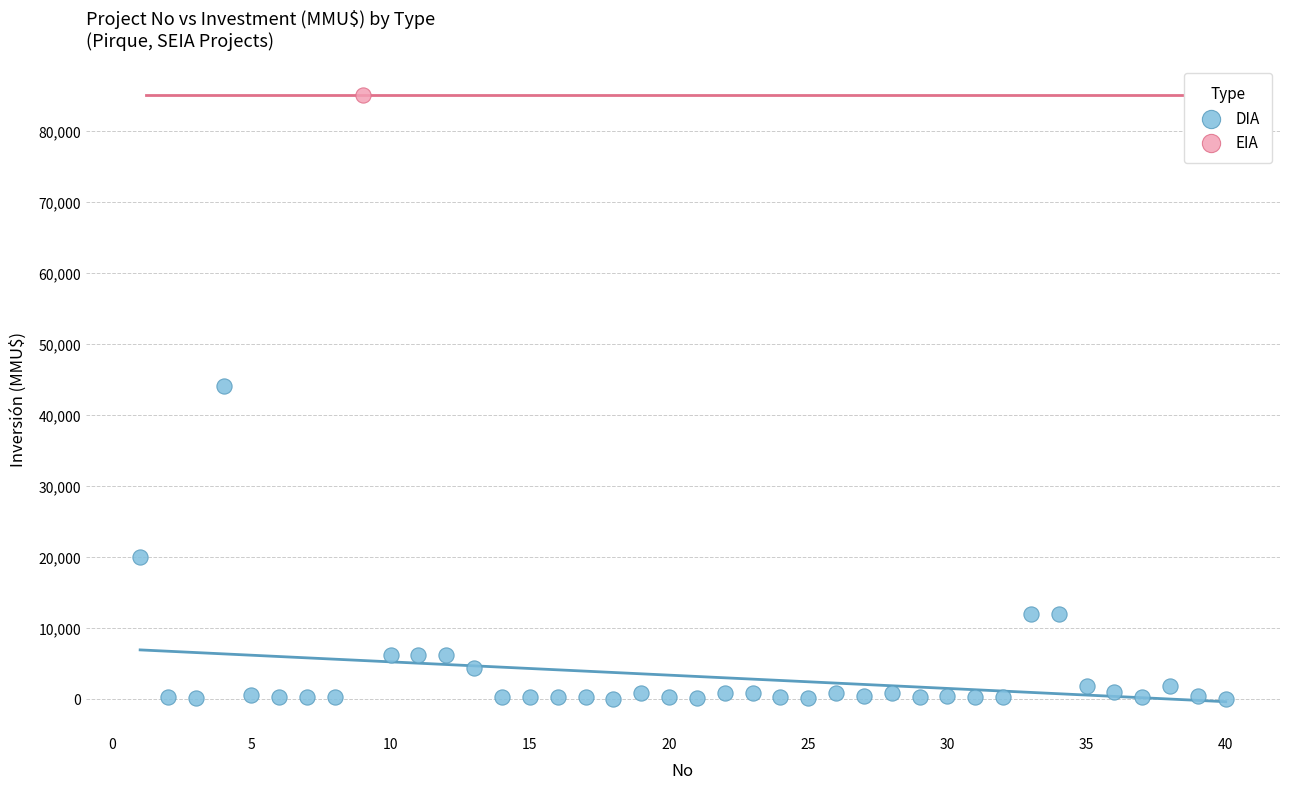

What are all the series names shown in the legend?

DIA, EIA